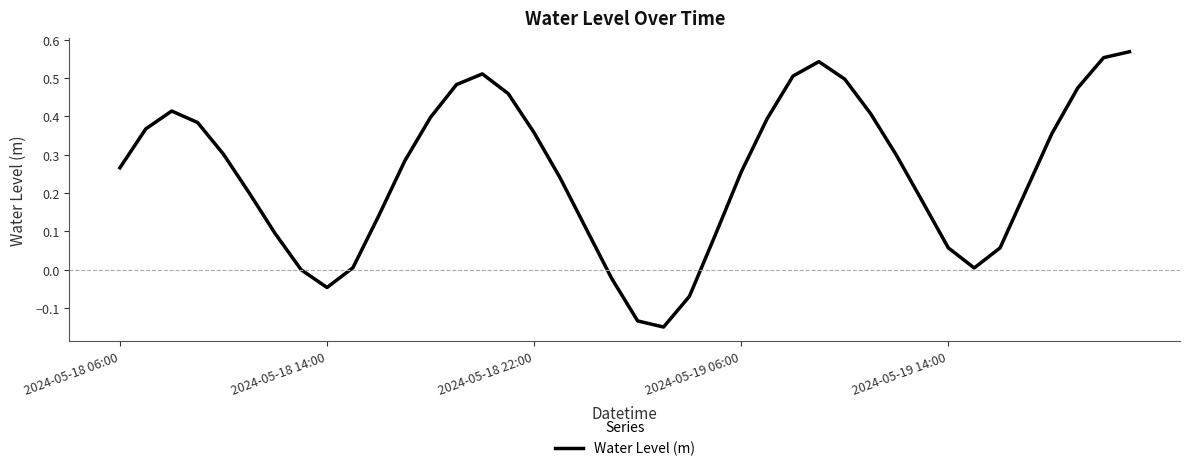

What is the difference between the maximum and minimum values?

0.7